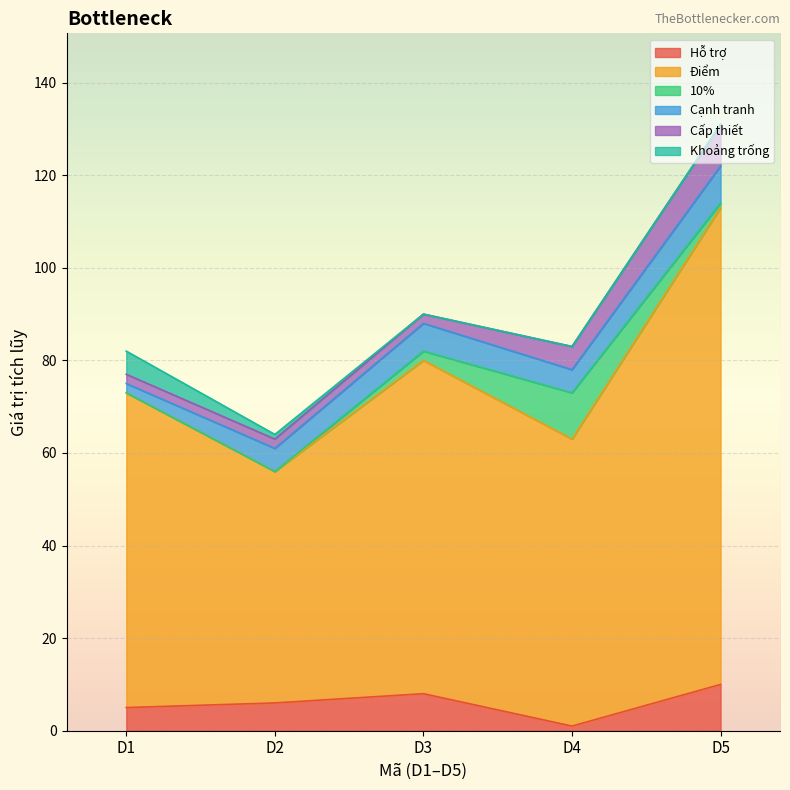

Where is Điểm nearest to the value 76?

D3